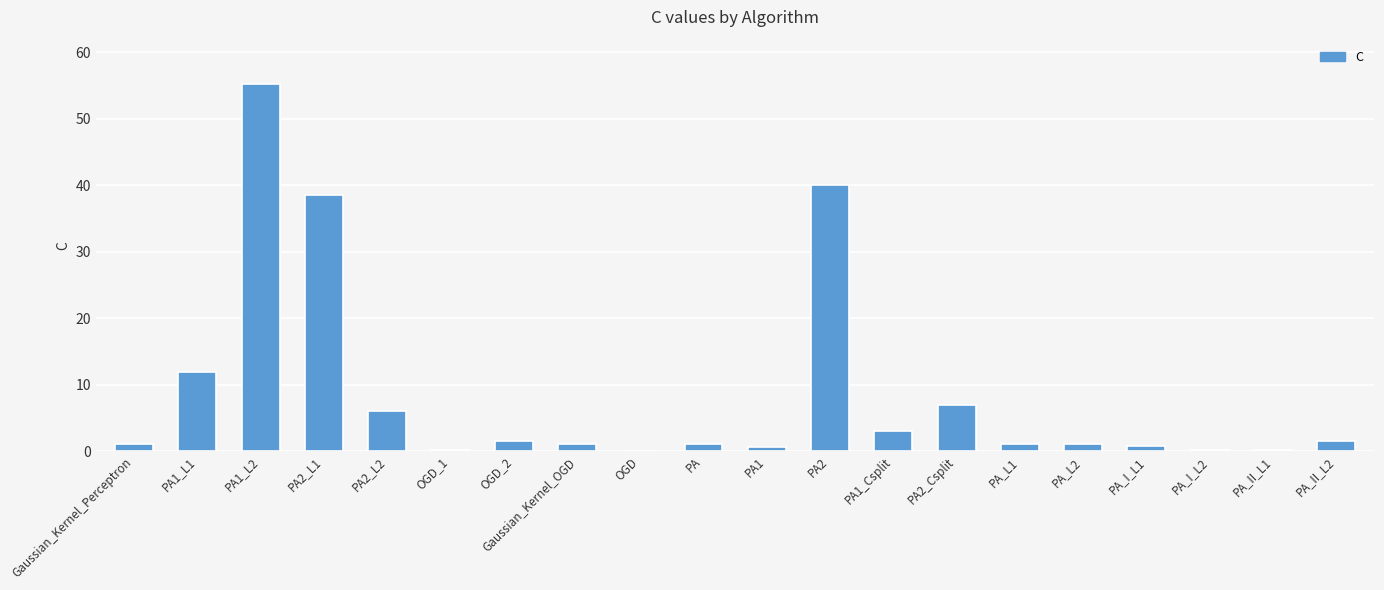

Where is the data nearest to the value 27?

PA2_L1